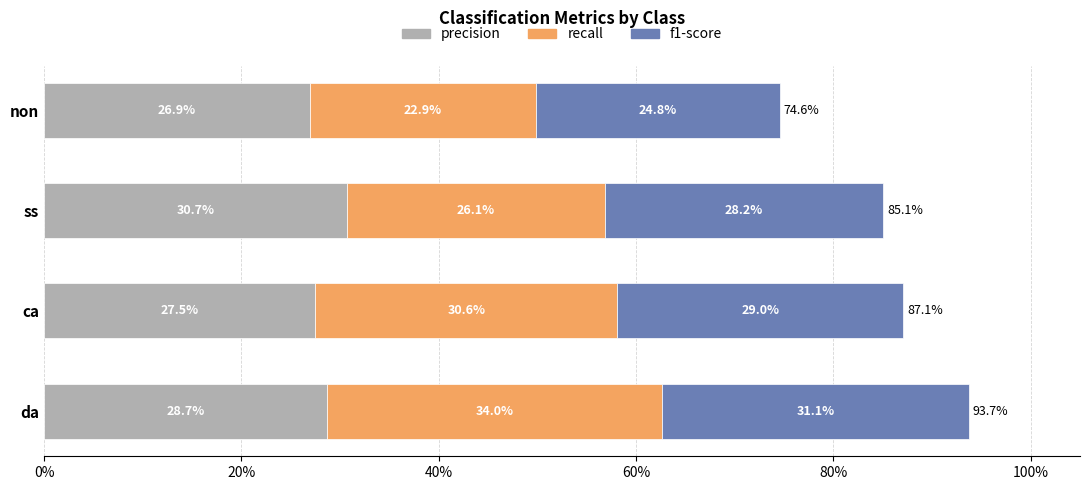

What are all the series names shown in the legend?

precision, recall, f1-score